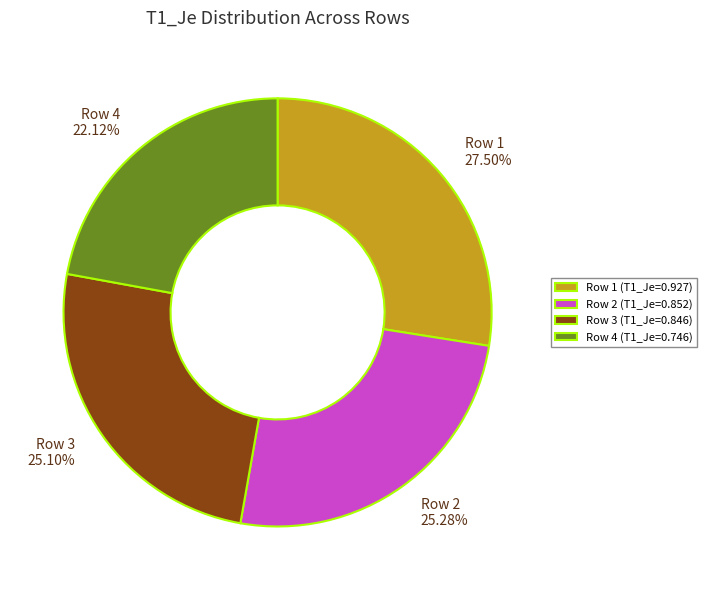

What is the total percentage of Row 1 and Row 3?

52.6%